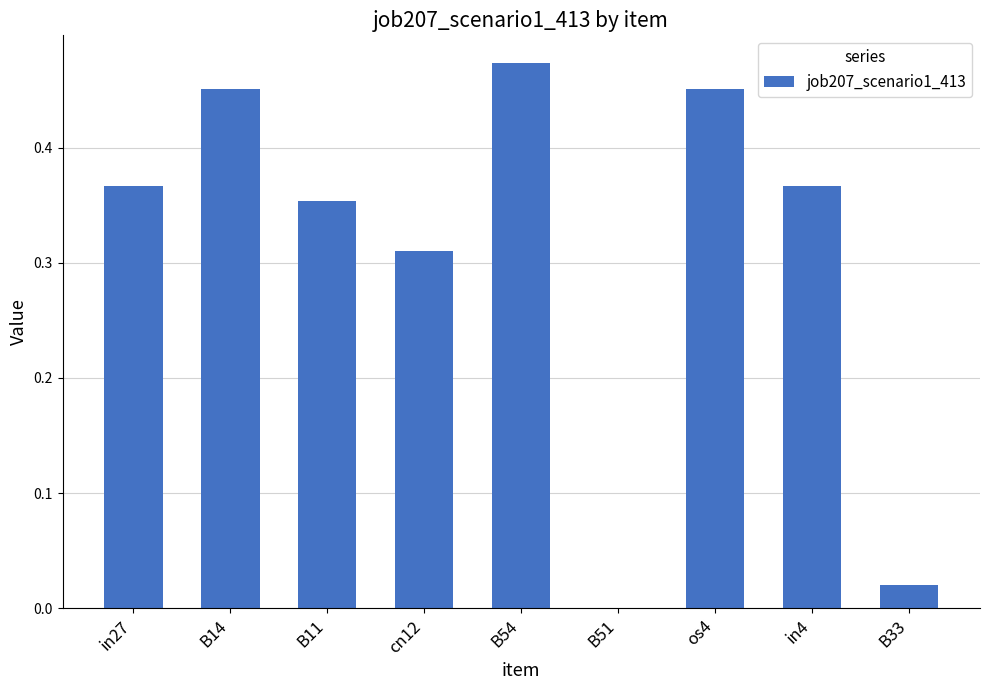

At which category does the chart reach its peak across all series?

B54